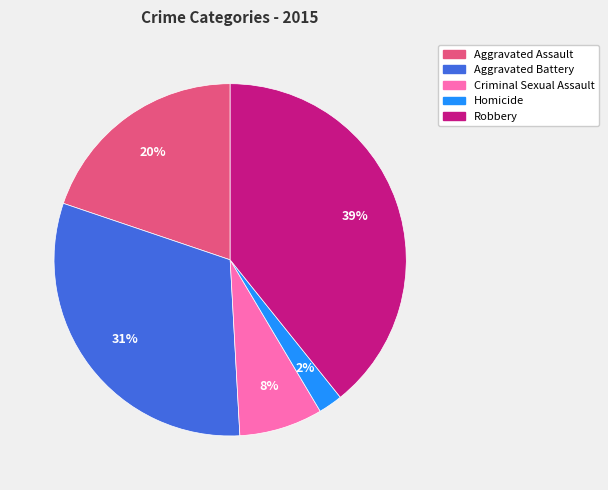

To the nearest percent, what portion does Criminal Sexual Assault represent?

8%